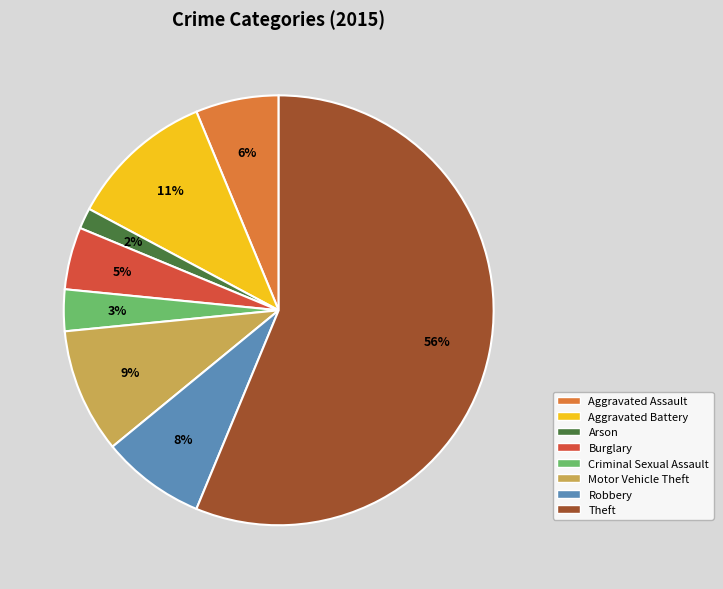

Rank the categories by value from lowest to highest.

Arson, Criminal Sexual Assault, Burglary, Aggravated Assault, Robbery, Motor Vehicle Theft, Aggravated Battery, Theft